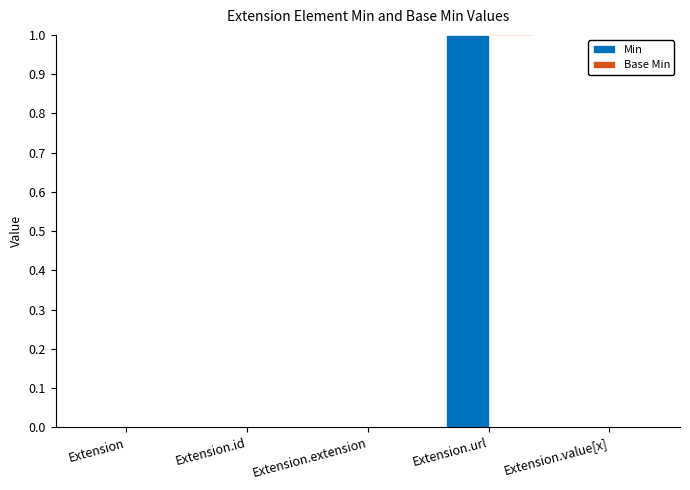

What is the maximum value for Base Min?

1